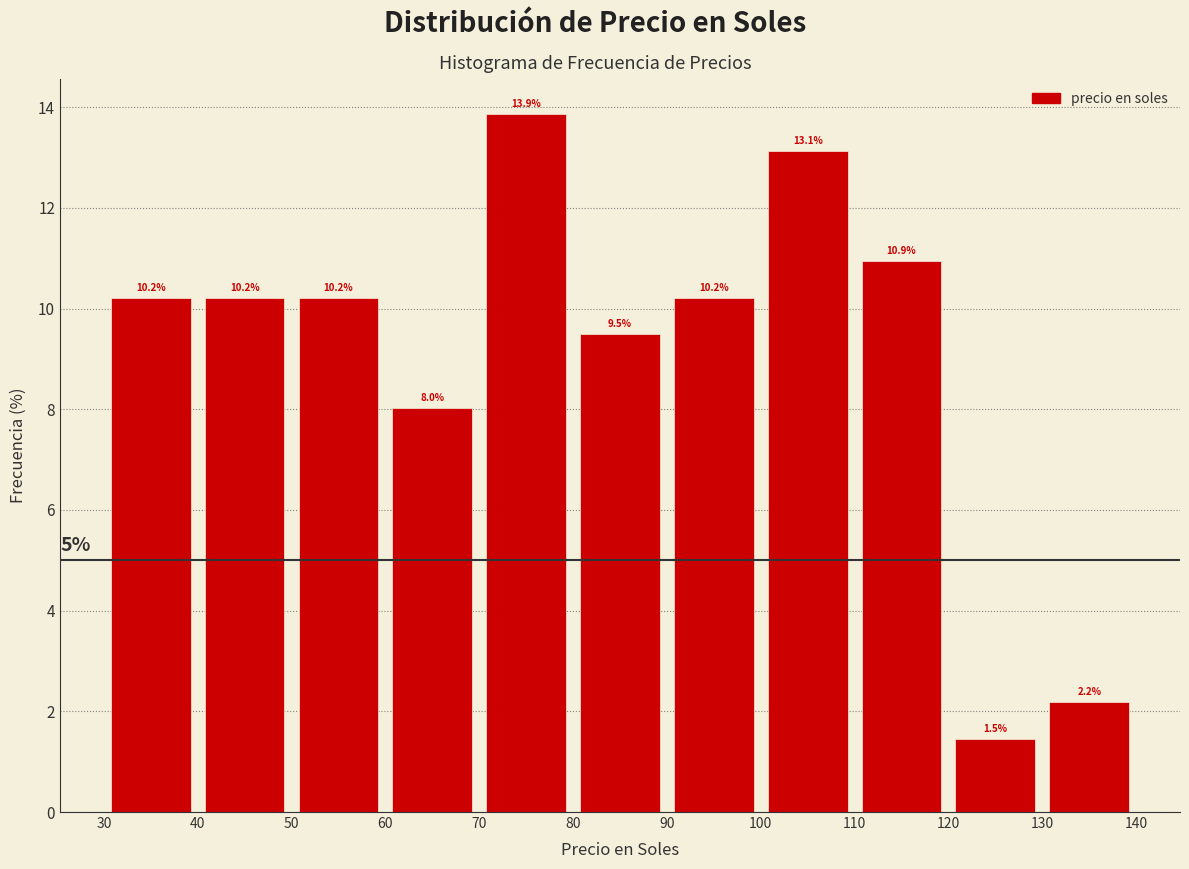

Reading left to right, list every bar in this chart as the range it spans on the x-axis followed by its height.

30 to 40: 10.2
40 to 50: 10.2
50 to 60: 10.2
60 to 70: 8.0
70 to 80: 13.9
80 to 90: 9.5
90 to 100: 10.2
100 to 110: 13.1
110 to 120: 10.9
120 to 130: 1.5
130 to 140: 2.2